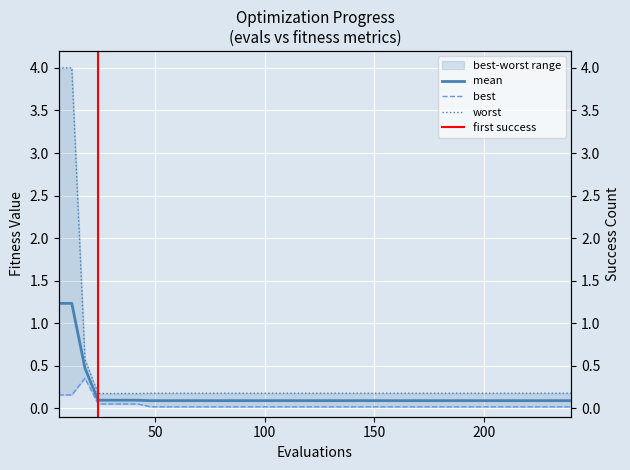

True or false: worst and best cross at least once.

False